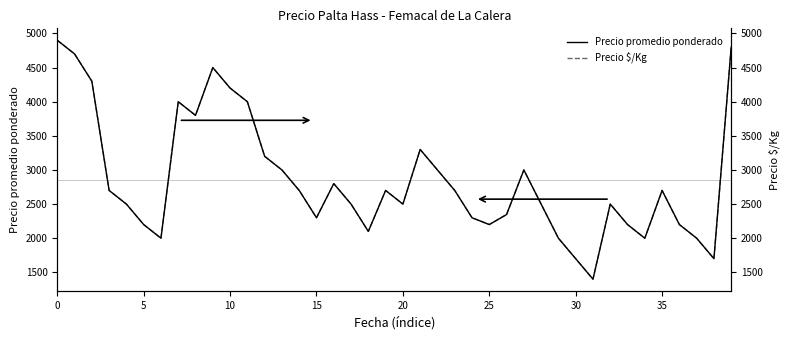

Which label corresponds to the smallest value in the chart?

31